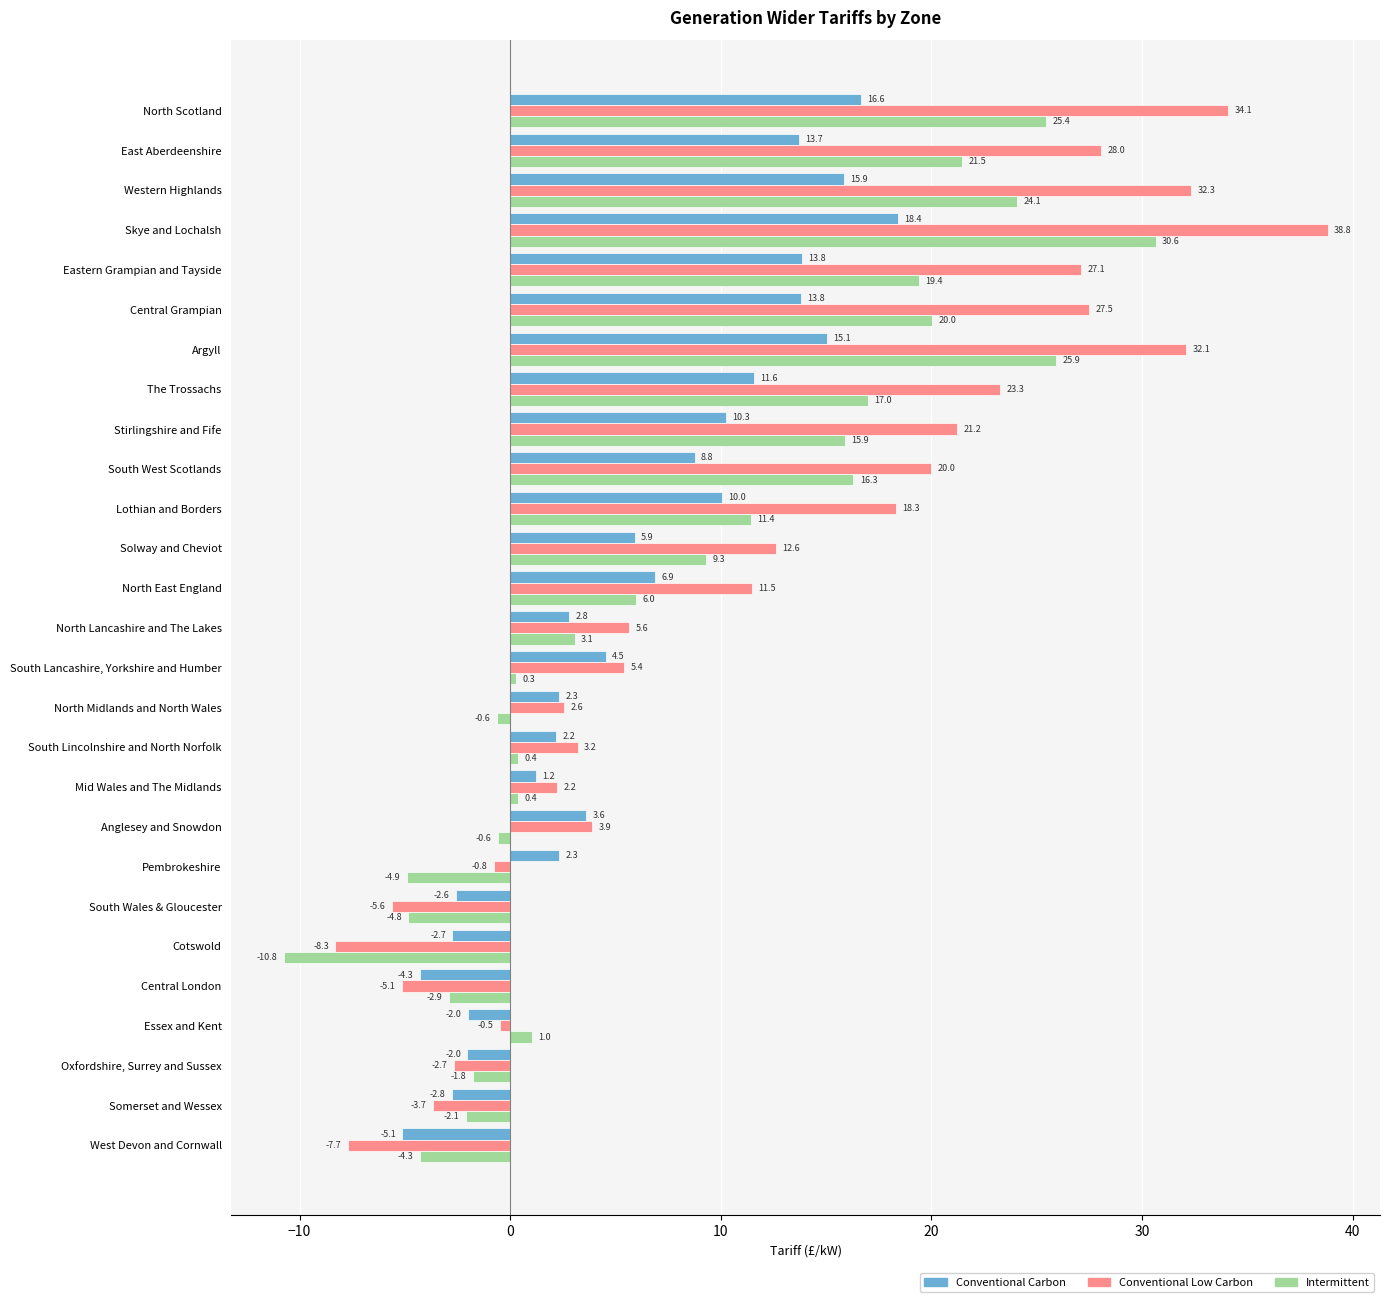

At which label does Intermittent reach its peak?

Skye and Lochalsh